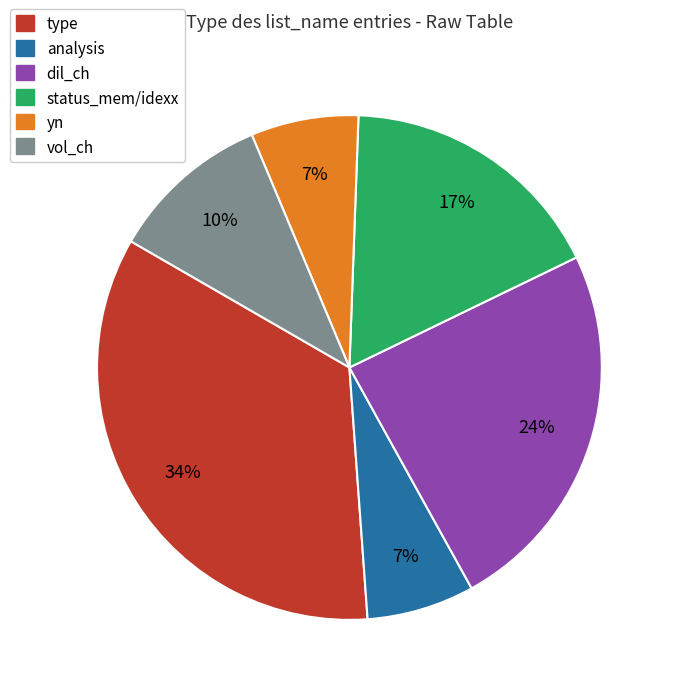

Is there a majority slice in this chart?

No